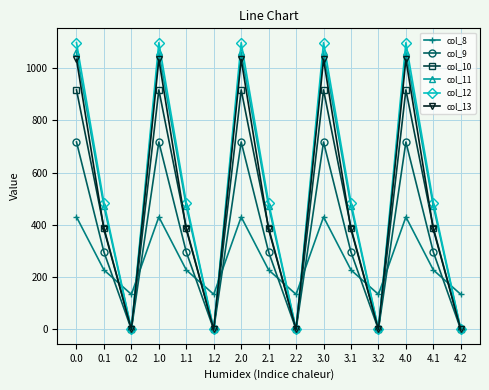

Which series has the largest range (max minus min)?

col_12